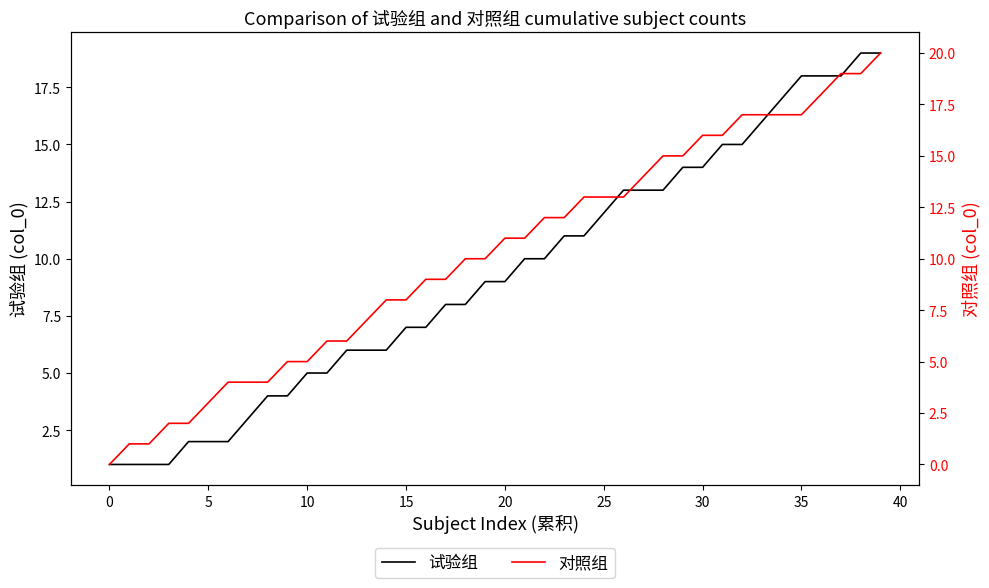

The 对照组 series shows 1 at 13. True or false?

False